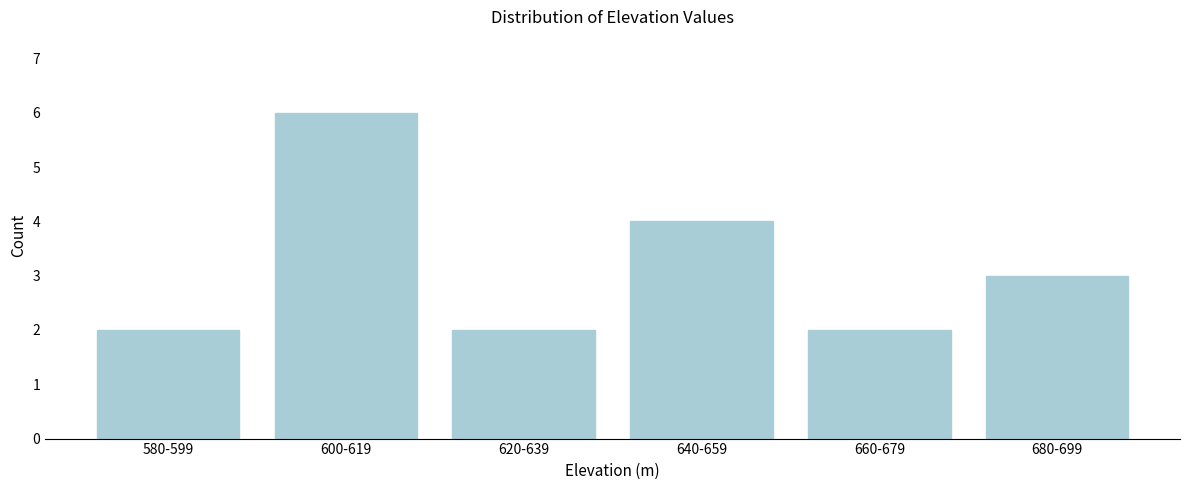

Reading left to right, extract all data points from this chart.

2	6	2	4	2	3